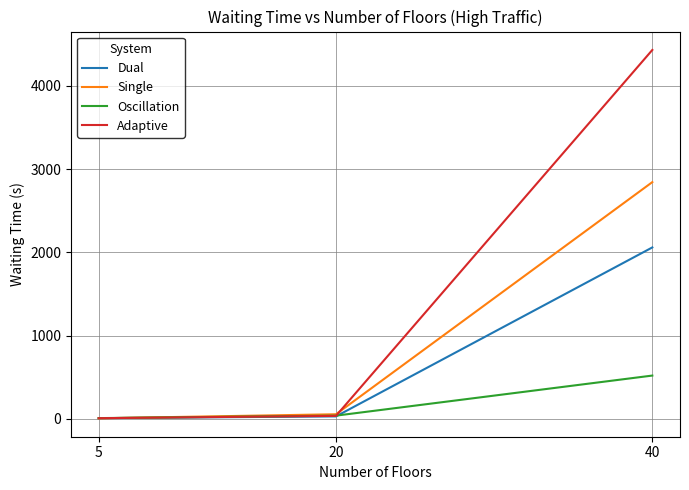

Count the number of categories in the chart.

3